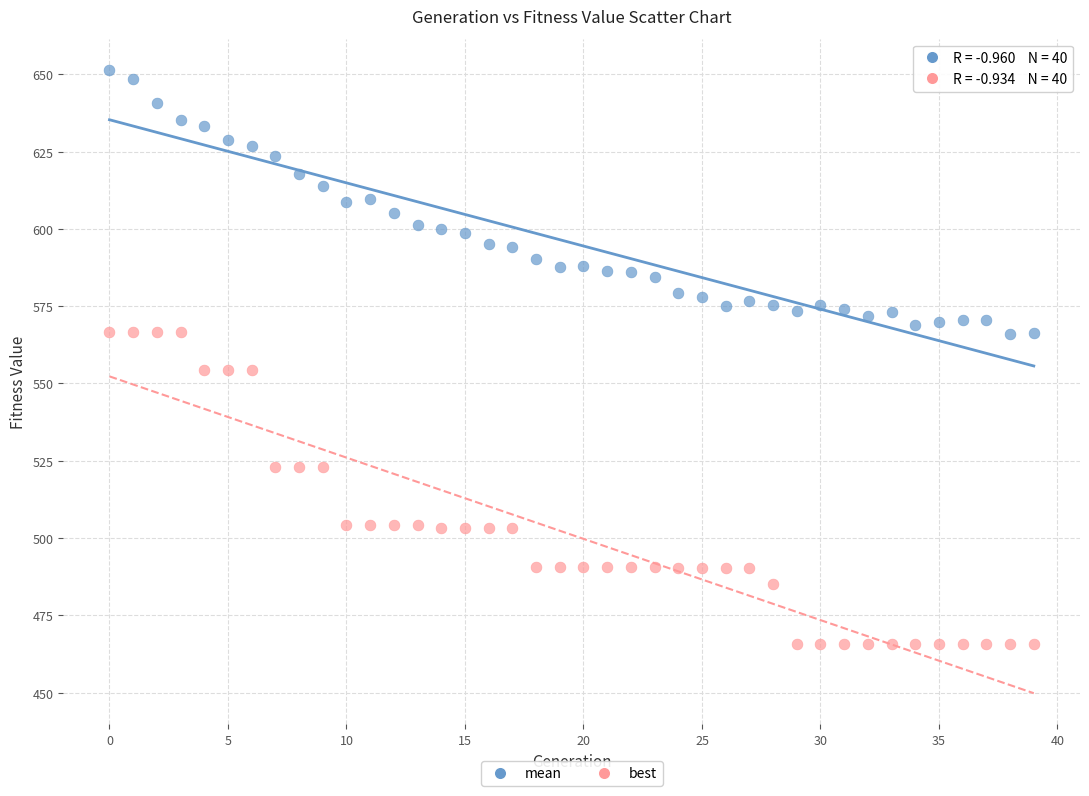

Which series contains the highest Y value?

mean